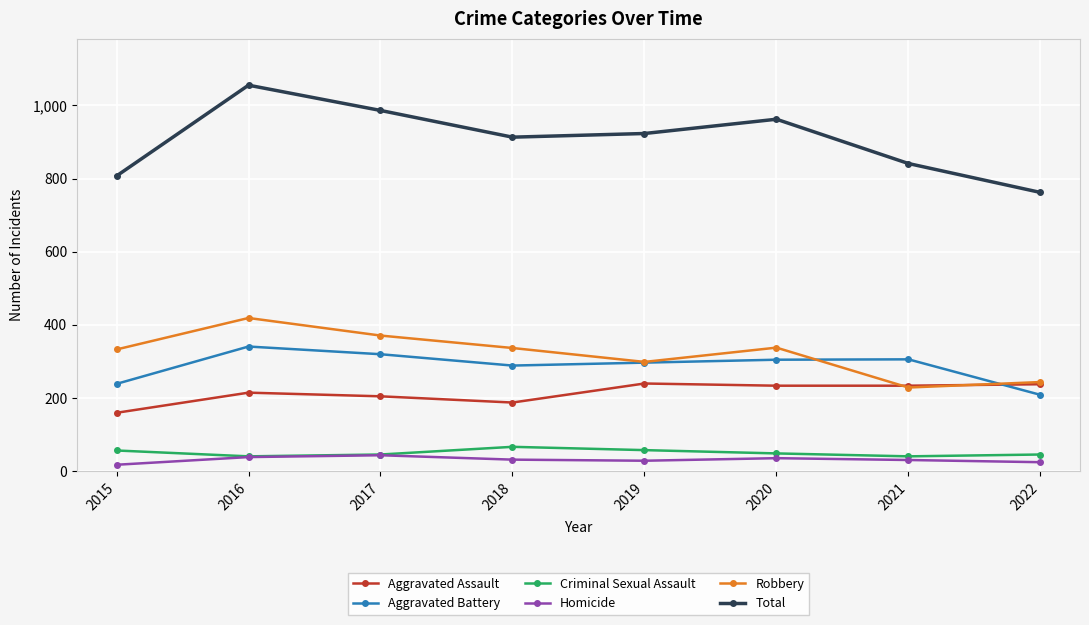

Which series has the largest range (max minus min)?

Total